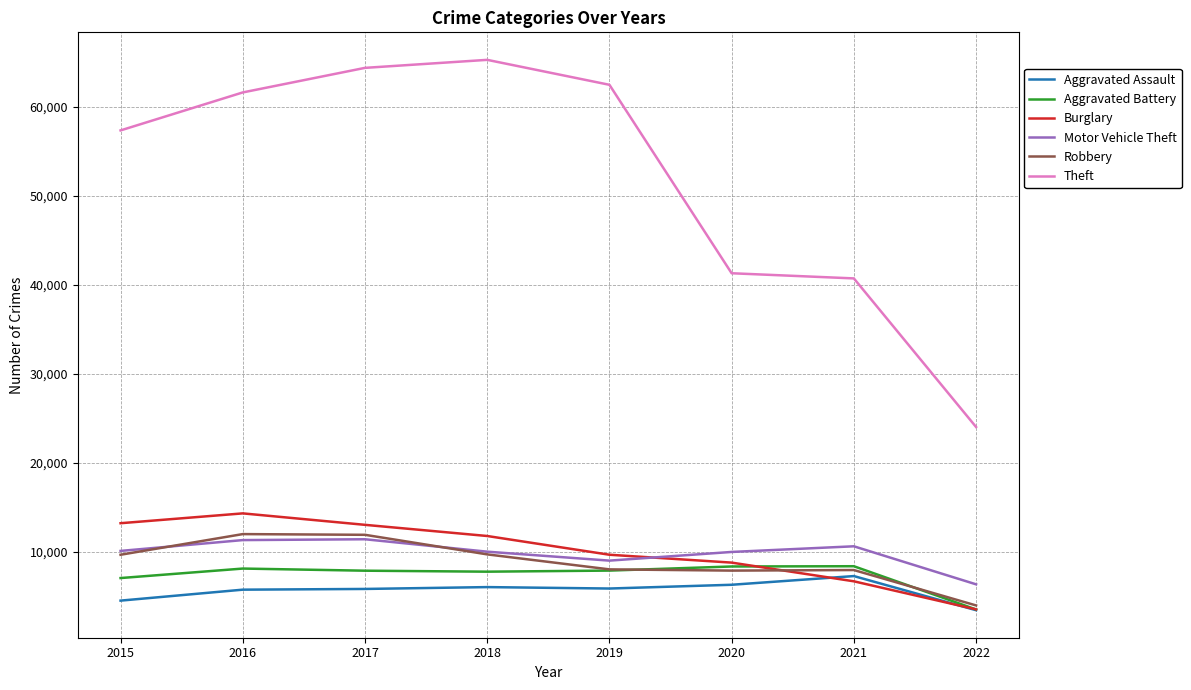

The value of Robbery at 2019 is 12960. True or false?

False